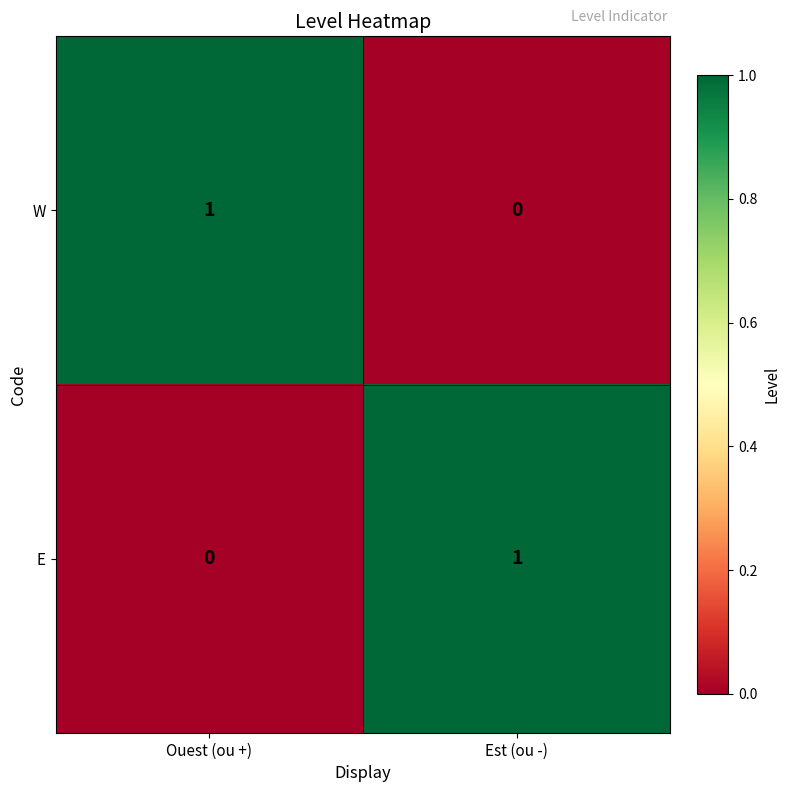

Is it true that W equals 0 at Est (ou -)?

True